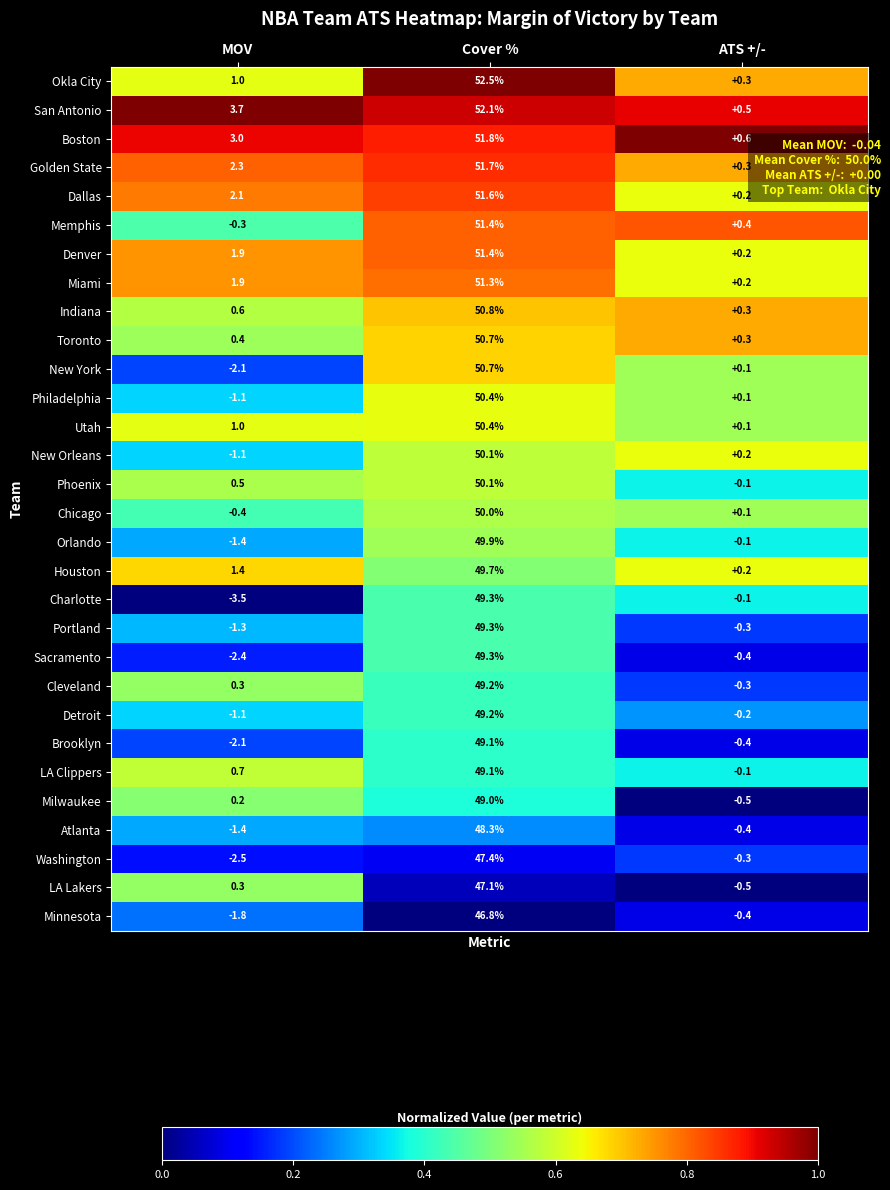

The value of Cleveland at Cover % is 21.0. True or false?

False